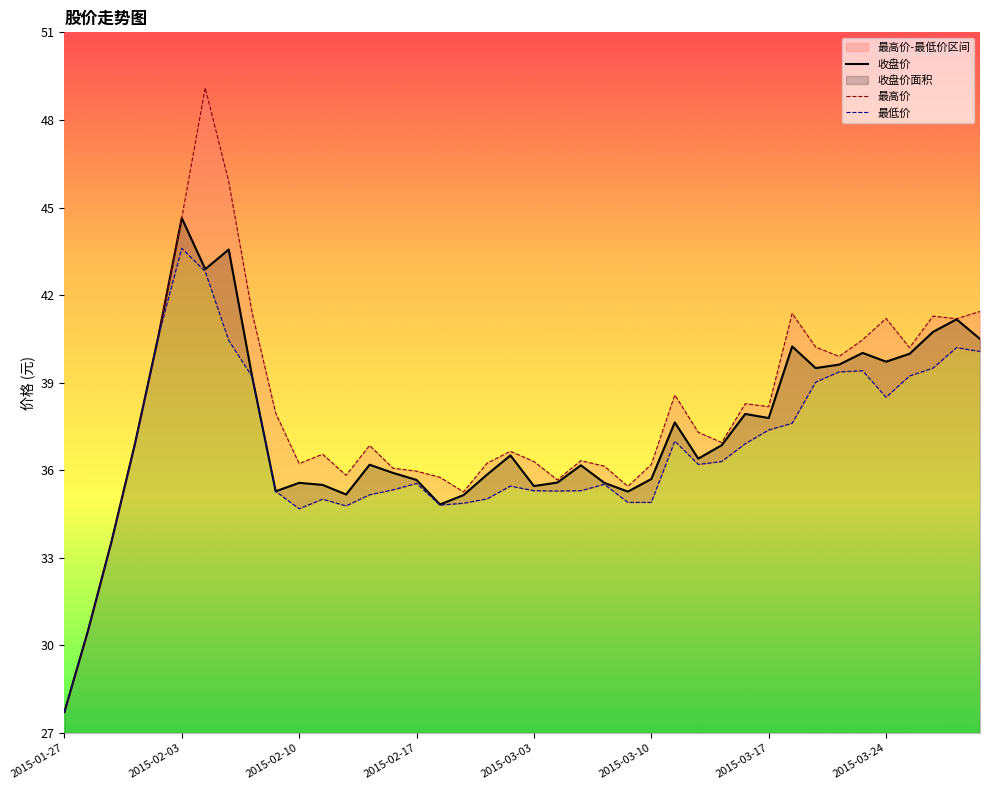

Which category has the highest value in the 收盘价 series?

2015-02-03